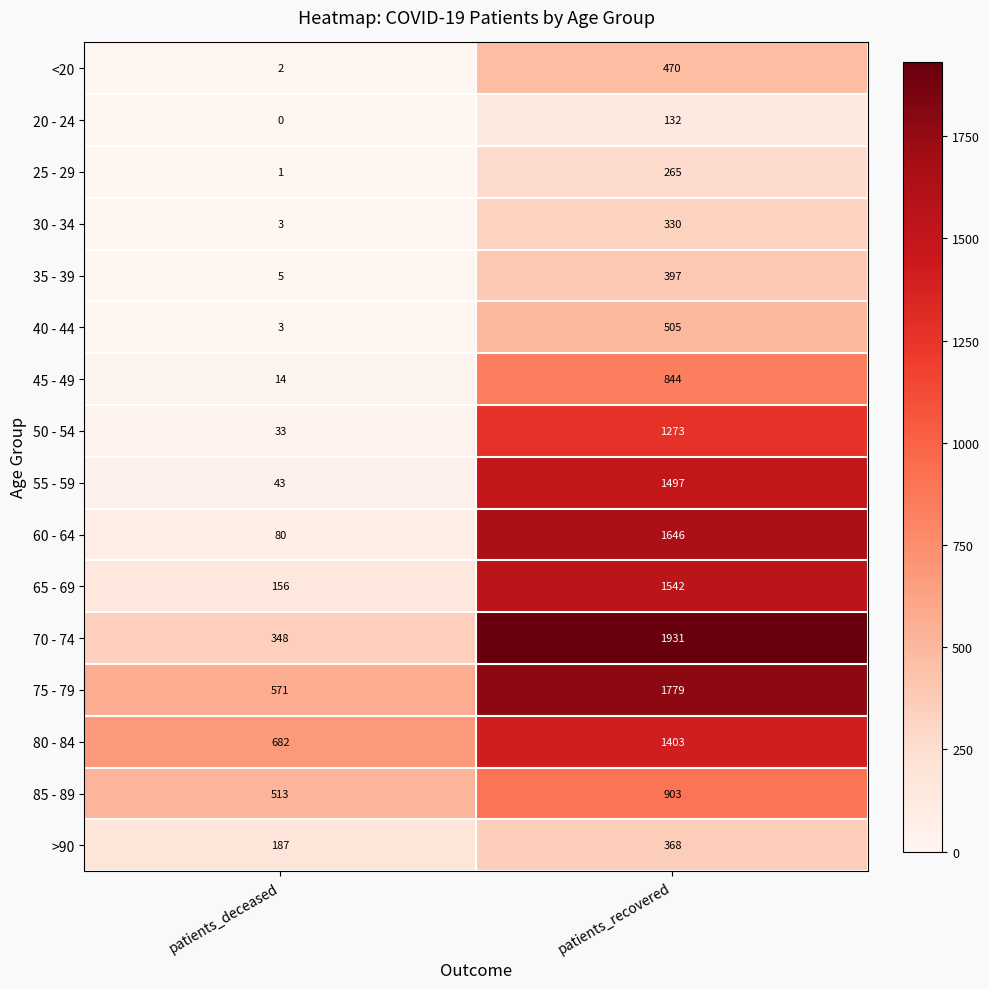

The >90 series shows 516 at patients_recovered. True or false?

False